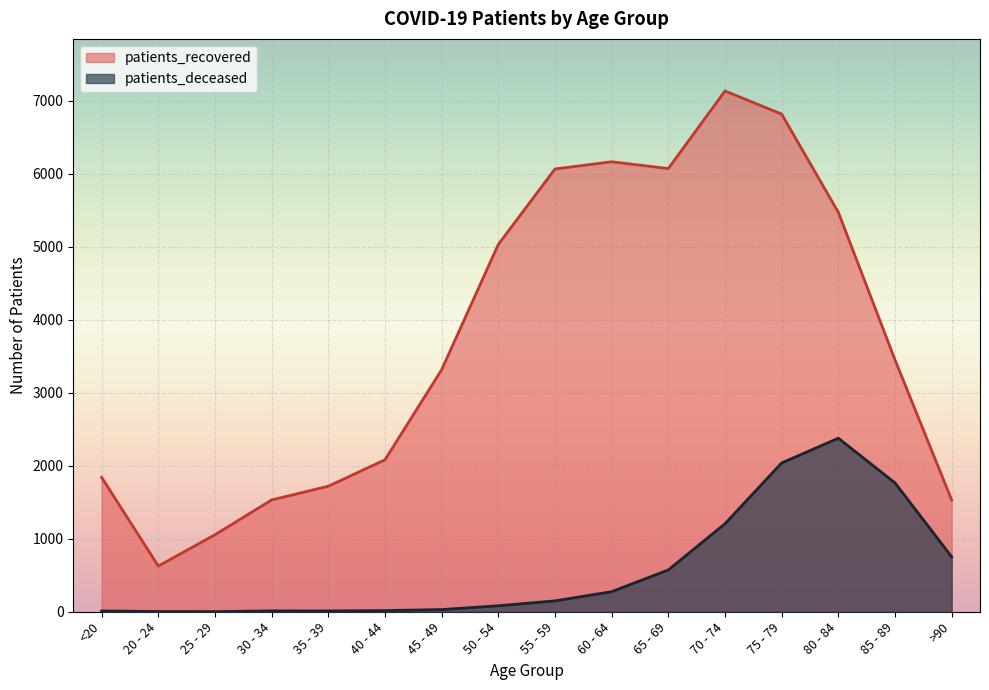

What is the difference between the second highest and minimum values in the patients_deceased series?

2037